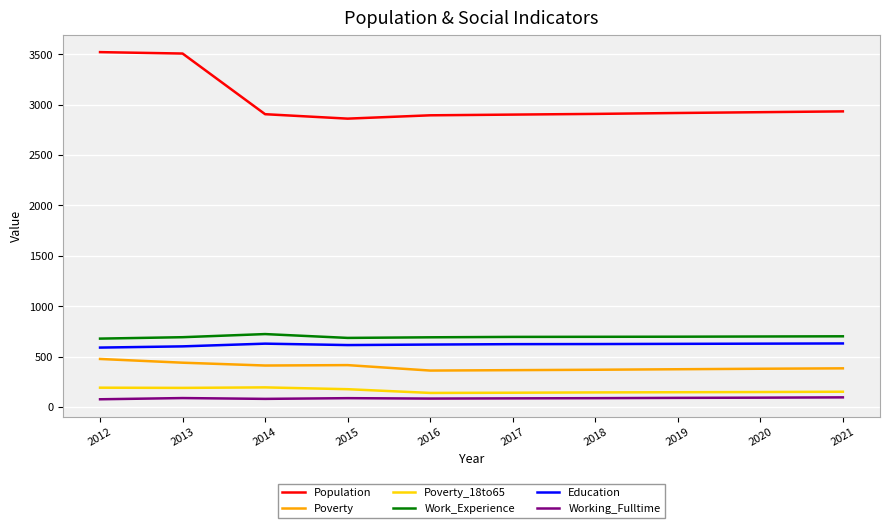

True or false: Education and Poverty_18to65 intersect in this chart.

False